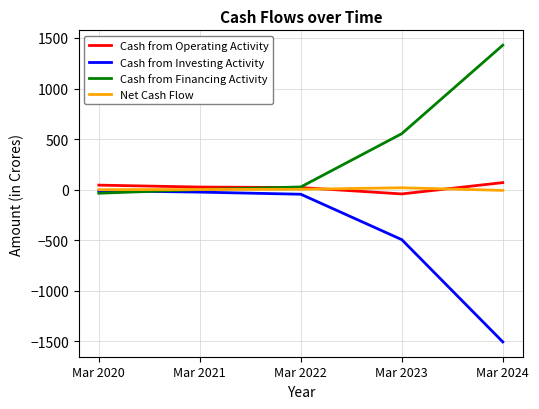

What is the highest value of the Cash from Financing Activity series?

1429